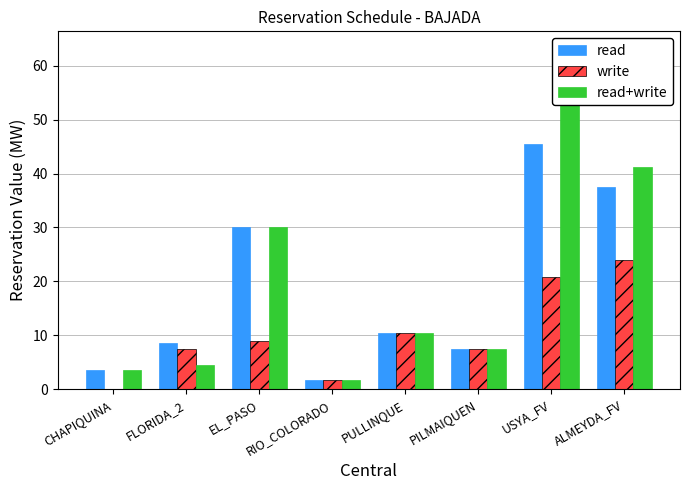

Reading right to left, extract all data points from this chart.

read: 37.6	45.4	7.4	10.4	1.7	30.0	8.5	3.5
write: 24.0	20.9	7.4	10.4	1.7	9.0	7.5	0.0
read+write: 41.2	53.1	7.4	10.4	1.7	30.0	4.5	3.5